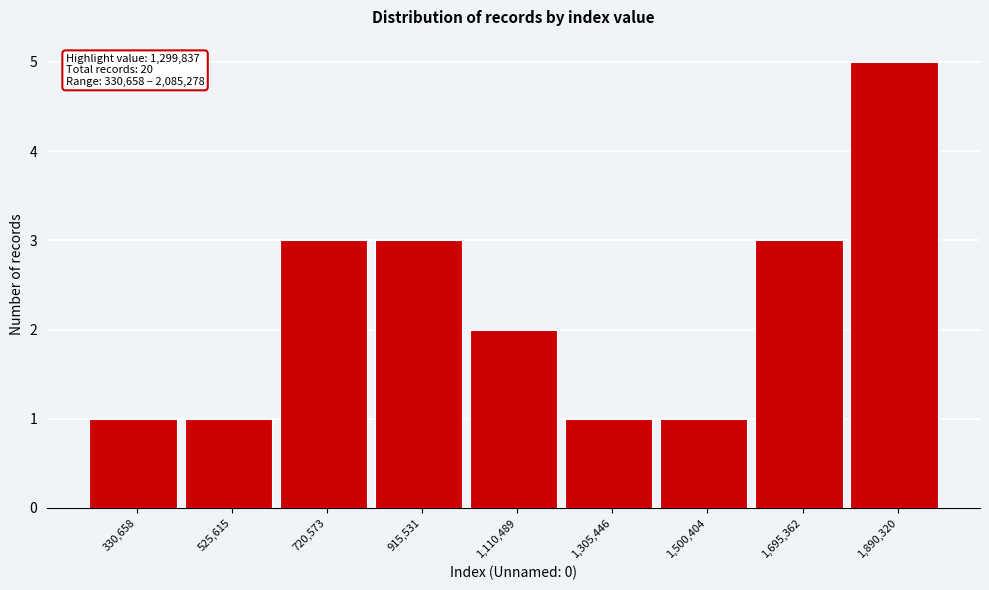

Reading right to left, transcribe all the data shown in this chart.

1,890,320=5	1,695,362=3	1,500,404=1	1,305,446=1	1,110,489=2	915,531=3	720,573=3	525,615=1	330,658=1